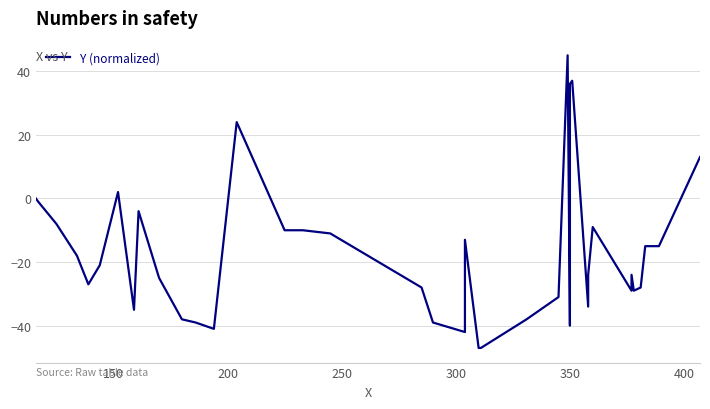

At which label is the value closest to -1?

150